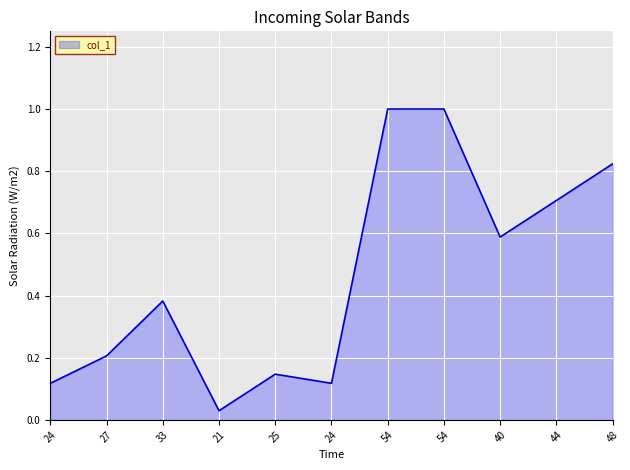

What is the average value?

0.5